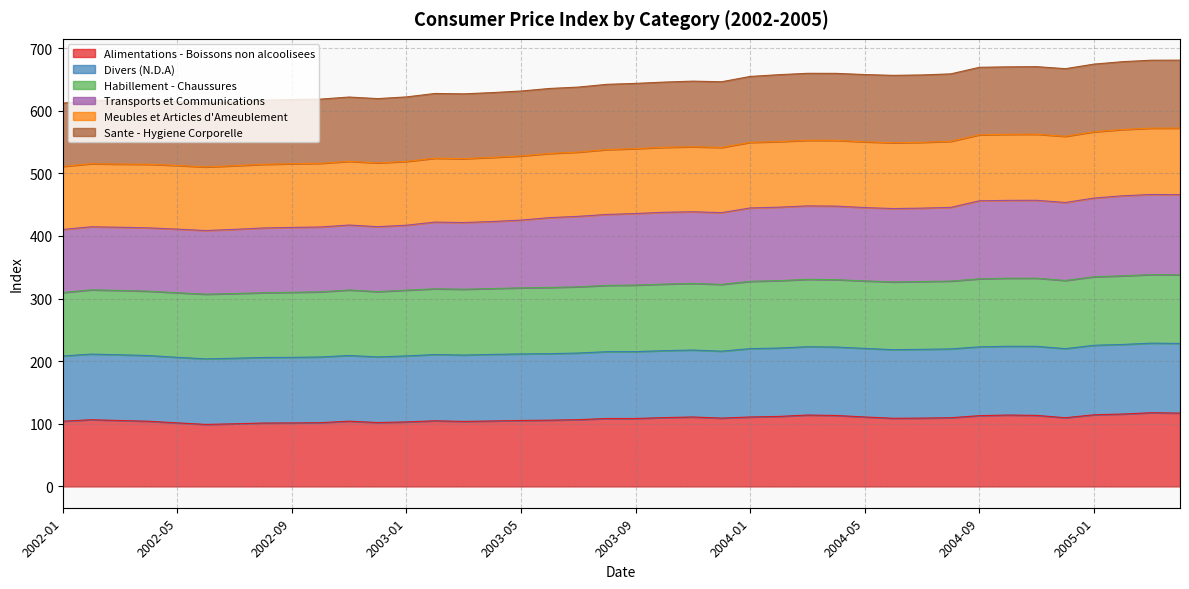

Which has a higher value, 2005-01 or 2002-07?

2005-01